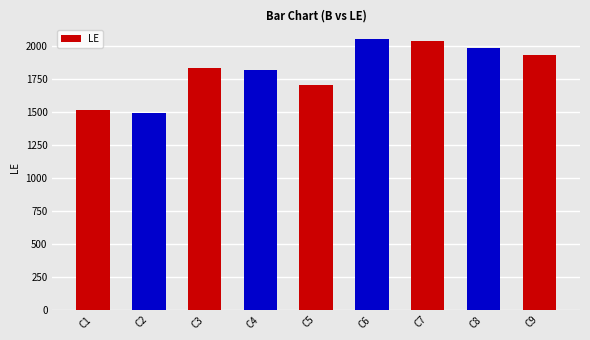

True or false: the data shows 1240 at C6.

False